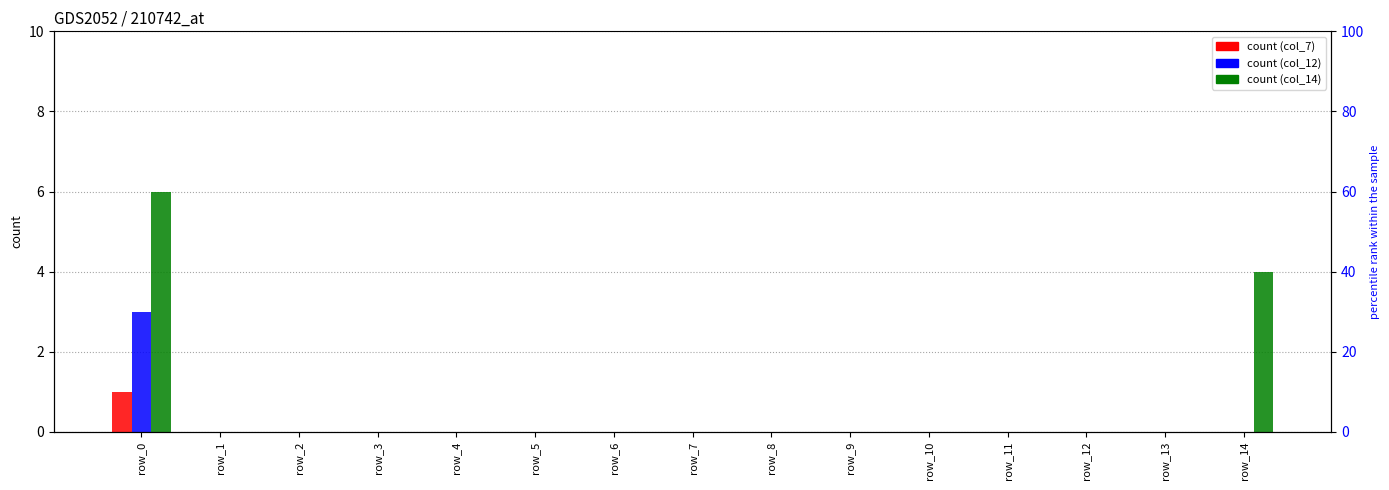

What is the sum of all col_14 values?

10